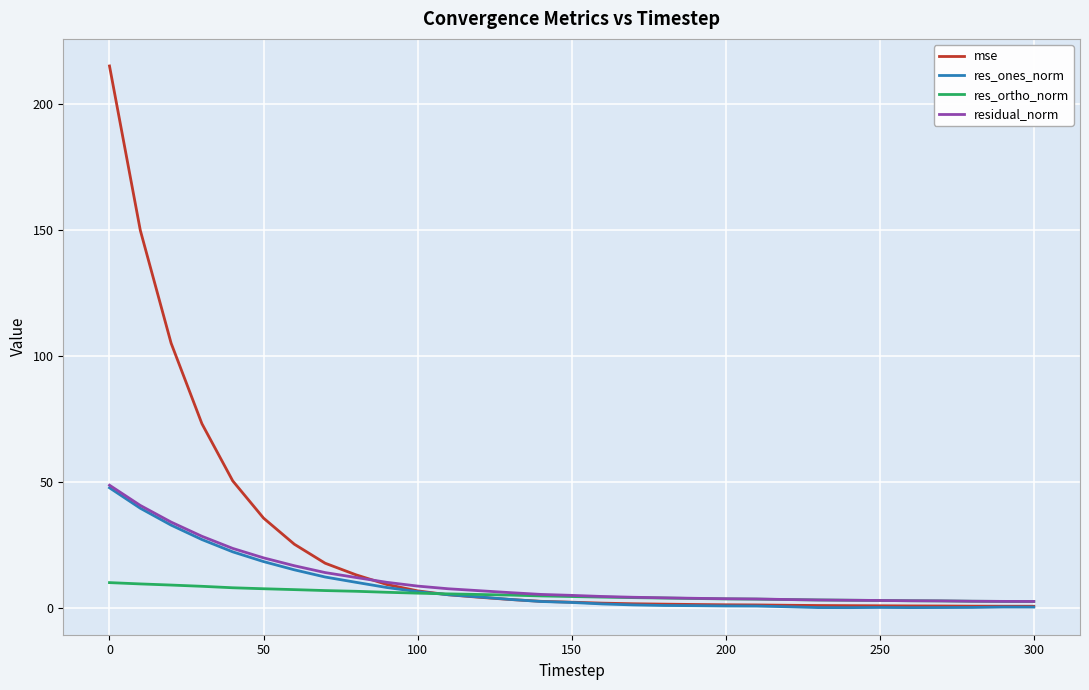

Which series has the widest spread of values?

mse